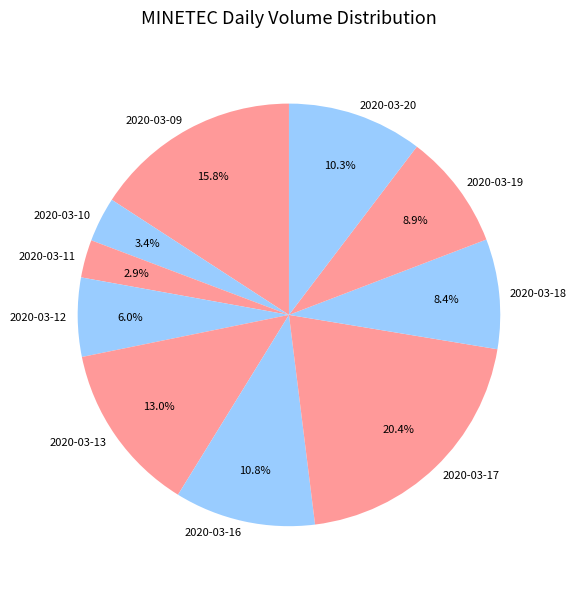

What is the total percentage of 2020-03-16 and 2020-03-20?

21.1%